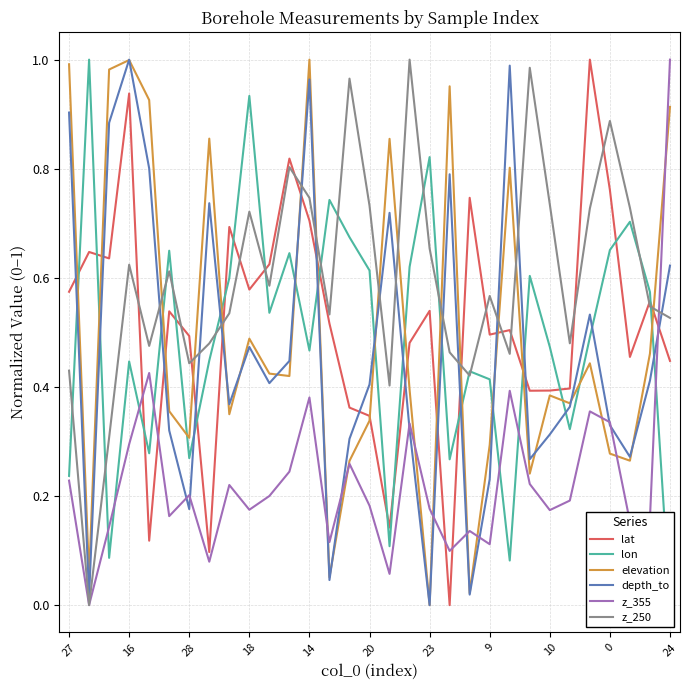

What is the sum of all elevation values?

15.5